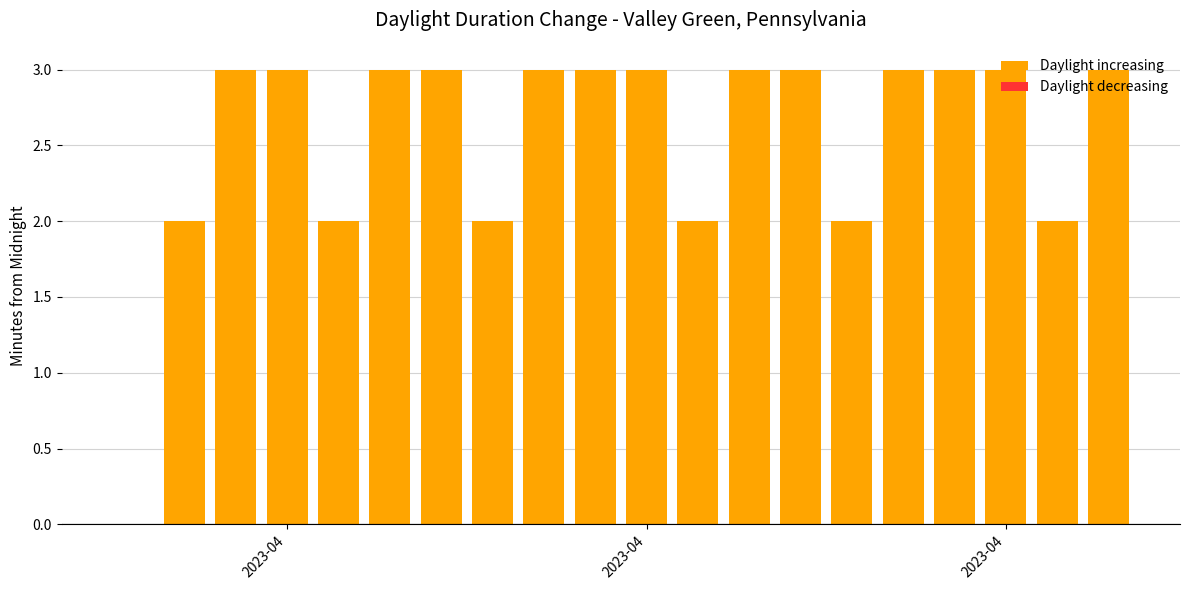

Are the bars horizontal?

No